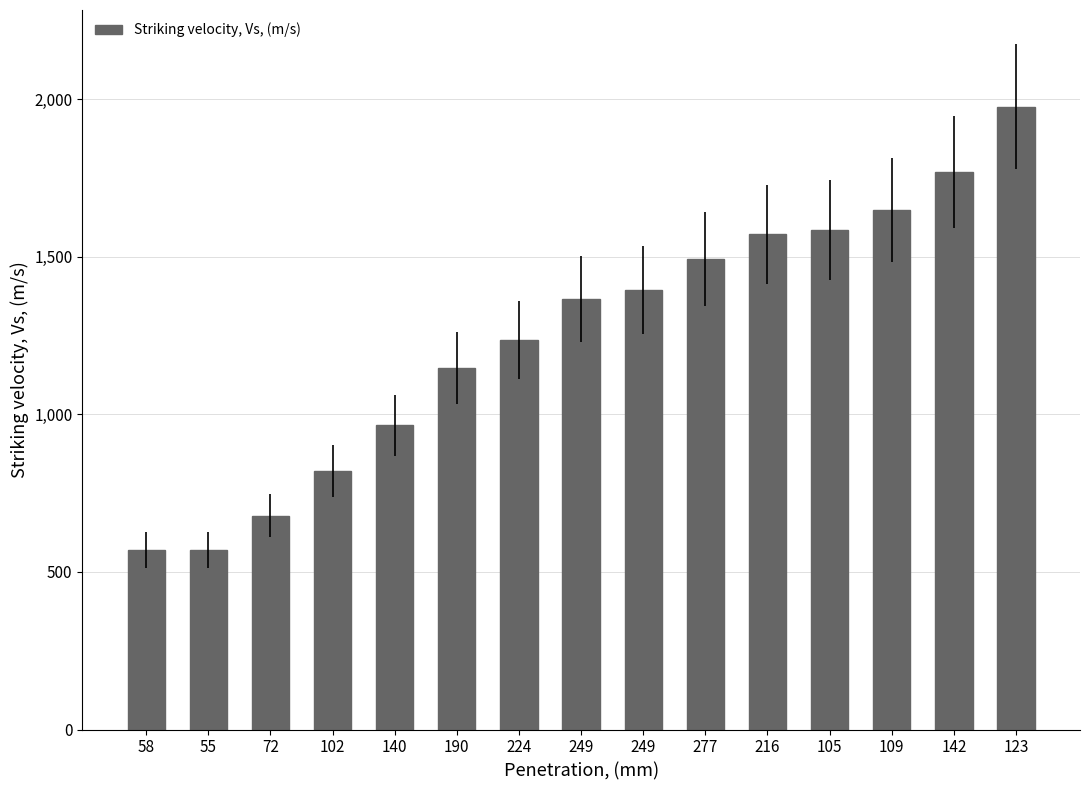

What is the change in value from 190 to 109?

+501